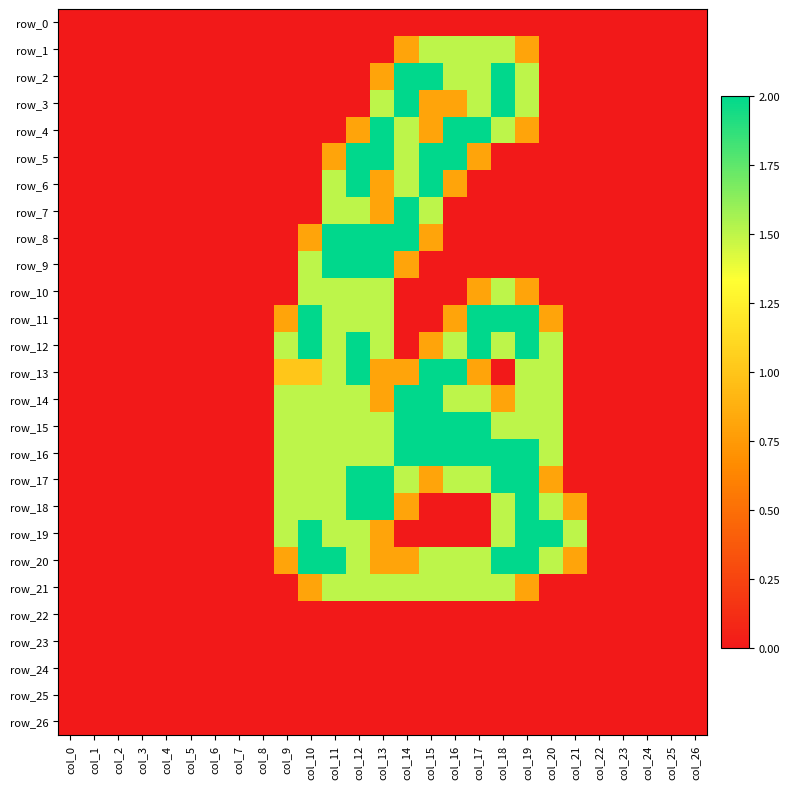

Reading left to right, extract all data points from this chart.

row_0: 0.0	0.0	0.0	0.0	0.0	0.0	0.0	0.0	0.0	0.0	0.0	0.0	0.0	0.0	0.0	0.0	0.0	0.0	0.0	0.0	0.0	0.0	0.0	0.0	0.0	0.0	0.0
row_1: 0.0	0.0	0.0	0.0	0.0	0.0	0.0	0.0	0.0	0.0	0.0	0.0	0.0	0.0	0.8	1.5	1.5	1.5	1.5	0.8	0.0	0.0	0.0	0.0	0.0	0.0	0.0
row_2: 0.0	0.0	0.0	0.0	0.0	0.0	0.0	0.0	0.0	0.0	0.0	0.0	0.0	0.8	2.0	2.0	1.5	1.5	2.0	1.5	0.0	0.0	0.0	0.0	0.0	0.0	0.0
row_3: 0.0	0.0	0.0	0.0	0.0	0.0	0.0	0.0	0.0	0.0	0.0	0.0	0.0	1.5	2.0	0.8	0.8	1.5	2.0	1.5	0.0	0.0	0.0	0.0	0.0	0.0	0.0
row_4: 0.0	0.0	0.0	0.0	0.0	0.0	0.0	0.0	0.0	0.0	0.0	0.0	0.8	2.0	1.5	0.8	2.0	2.0	1.5	0.8	0.0	0.0	0.0	0.0	0.0	0.0	0.0
row_5: 0.0	0.0	0.0	0.0	0.0	0.0	0.0	0.0	0.0	0.0	0.0	0.8	2.0	2.0	1.5	2.0	2.0	0.8	0.0	0.0	0.0	0.0	0.0	0.0	0.0	0.0	0.0
row_6: 0.0	0.0	0.0	0.0	0.0	0.0	0.0	0.0	0.0	0.0	0.0	1.5	2.0	0.8	1.5	2.0	0.8	0.0	0.0	0.0	0.0	0.0	0.0	0.0	0.0	0.0	0.0
row_7: 0.0	0.0	0.0	0.0	0.0	0.0	0.0	0.0	0.0	0.0	0.0	1.5	1.5	0.8	2.0	1.5	0.0	0.0	0.0	0.0	0.0	0.0	0.0	0.0	0.0	0.0	0.0
row_8: 0.0	0.0	0.0	0.0	0.0	0.0	0.0	0.0	0.0	0.0	0.8	2.0	2.0	2.0	2.0	0.8	0.0	0.0	0.0	0.0	0.0	0.0	0.0	0.0	0.0	0.0	0.0
row_9: 0.0	0.0	0.0	0.0	0.0	0.0	0.0	0.0	0.0	0.0	1.5	2.0	2.0	2.0	0.8	0.0	0.0	0.0	0.0	0.0	0.0	0.0	0.0	0.0	0.0	0.0	0.0
row_10: 0.0	0.0	0.0	0.0	0.0	0.0	0.0	0.0	0.0	0.0	1.5	1.5	1.5	1.5	0.0	0.0	0.0	0.8	1.5	0.8	0.0	0.0	0.0	0.0	0.0	0.0	0.0
row_11: 0.0	0.0	0.0	0.0	0.0	0.0	0.0	0.0	0.0	0.8	2.0	1.5	1.5	1.5	0.0	0.0	0.8	2.0	2.0	2.0	0.8	0.0	0.0	0.0	0.0	0.0	0.0
row_12: 0.0	0.0	0.0	0.0	0.0	0.0	0.0	0.0	0.0	1.5	2.0	1.5	2.0	1.5	0.0	0.8	1.5	2.0	1.5	2.0	1.5	0.0	0.0	0.0	0.0	0.0	0.0
row_13: 0.0	0.0	0.0	0.0	0.0	0.0	0.0	0.0	0.0	1.0	1.0	1.5	2.0	0.8	0.8	2.0	2.0	0.8	0.0	1.5	1.5	0.0	0.0	0.0	0.0	0.0	0.0
row_14: 0.0	0.0	0.0	0.0	0.0	0.0	0.0	0.0	0.0	1.5	1.5	1.5	1.5	0.8	2.0	2.0	1.5	1.5	0.8	1.5	1.5	0.0	0.0	0.0	0.0	0.0	0.0
row_15: 0.0	0.0	0.0	0.0	0.0	0.0	0.0	0.0	0.0	1.5	1.5	1.5	1.5	1.5	2.0	2.0	2.0	2.0	1.5	1.5	1.5	0.0	0.0	0.0	0.0	0.0	0.0
row_16: 0.0	0.0	0.0	0.0	0.0	0.0	0.0	0.0	0.0	1.5	1.5	1.5	1.5	1.5	2.0	2.0	2.0	2.0	2.0	2.0	1.5	0.0	0.0	0.0	0.0	0.0	0.0
row_17: 0.0	0.0	0.0	0.0	0.0	0.0	0.0	0.0	0.0	1.5	1.5	1.5	2.0	2.0	1.5	0.8	1.5	1.5	2.0	2.0	0.8	0.0	0.0	0.0	0.0	0.0	0.0
row_18: 0.0	0.0	0.0	0.0	0.0	0.0	0.0	0.0	0.0	1.5	1.5	1.5	2.0	2.0	0.8	0.0	0.0	0.0	1.5	2.0	1.5	0.8	0.0	0.0	0.0	0.0	0.0
row_19: 0.0	0.0	0.0	0.0	0.0	0.0	0.0	0.0	0.0	1.5	2.0	1.5	1.5	0.8	0.0	0.0	0.0	0.0	1.5	2.0	2.0	1.5	0.0	0.0	0.0	0.0	0.0
row_20: 0.0	0.0	0.0	0.0	0.0	0.0	0.0	0.0	0.0	0.8	2.0	2.0	1.5	0.8	0.8	1.5	1.5	1.5	2.0	2.0	1.5	0.8	0.0	0.0	0.0	0.0	0.0
row_21: 0.0	0.0	0.0	0.0	0.0	0.0	0.0	0.0	0.0	0.0	0.8	1.5	1.5	1.5	1.5	1.5	1.5	1.5	1.5	0.8	0.0	0.0	0.0	0.0	0.0	0.0	0.0
row_22: 0.0	0.0	0.0	0.0	0.0	0.0	0.0	0.0	0.0	0.0	0.0	0.0	0.0	0.0	0.0	0.0	0.0	0.0	0.0	0.0	0.0	0.0	0.0	0.0	0.0	0.0	0.0
row_23: 0.0	0.0	0.0	0.0	0.0	0.0	0.0	0.0	0.0	0.0	0.0	0.0	0.0	0.0	0.0	0.0	0.0	0.0	0.0	0.0	0.0	0.0	0.0	0.0	0.0	0.0	0.0
row_24: 0.0	0.0	0.0	0.0	0.0	0.0	0.0	0.0	0.0	0.0	0.0	0.0	0.0	0.0	0.0	0.0	0.0	0.0	0.0	0.0	0.0	0.0	0.0	0.0	0.0	0.0	0.0
row_25: 0.0	0.0	0.0	0.0	0.0	0.0	0.0	0.0	0.0	0.0	0.0	0.0	0.0	0.0	0.0	0.0	0.0	0.0	0.0	0.0	0.0	0.0	0.0	0.0	0.0	0.0	0.0
row_26: 0.0	0.0	0.0	0.0	0.0	0.0	0.0	0.0	0.0	0.0	0.0	0.0	0.0	0.0	0.0	0.0	0.0	0.0	0.0	0.0	0.0	0.0	0.0	0.0	0.0	0.0	0.0